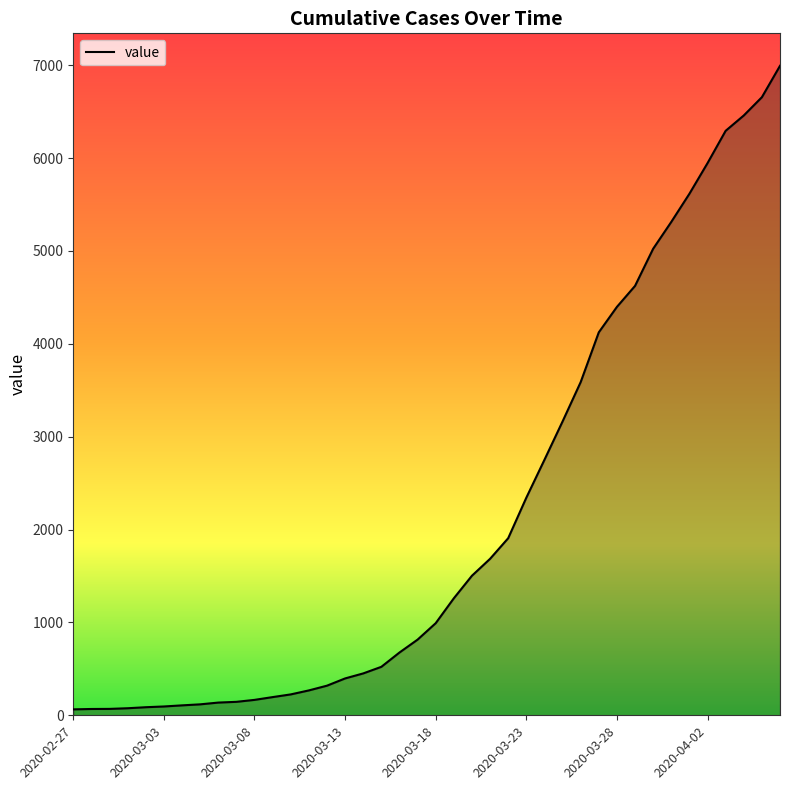

What is the difference between the maximum and second lowest values?

6926